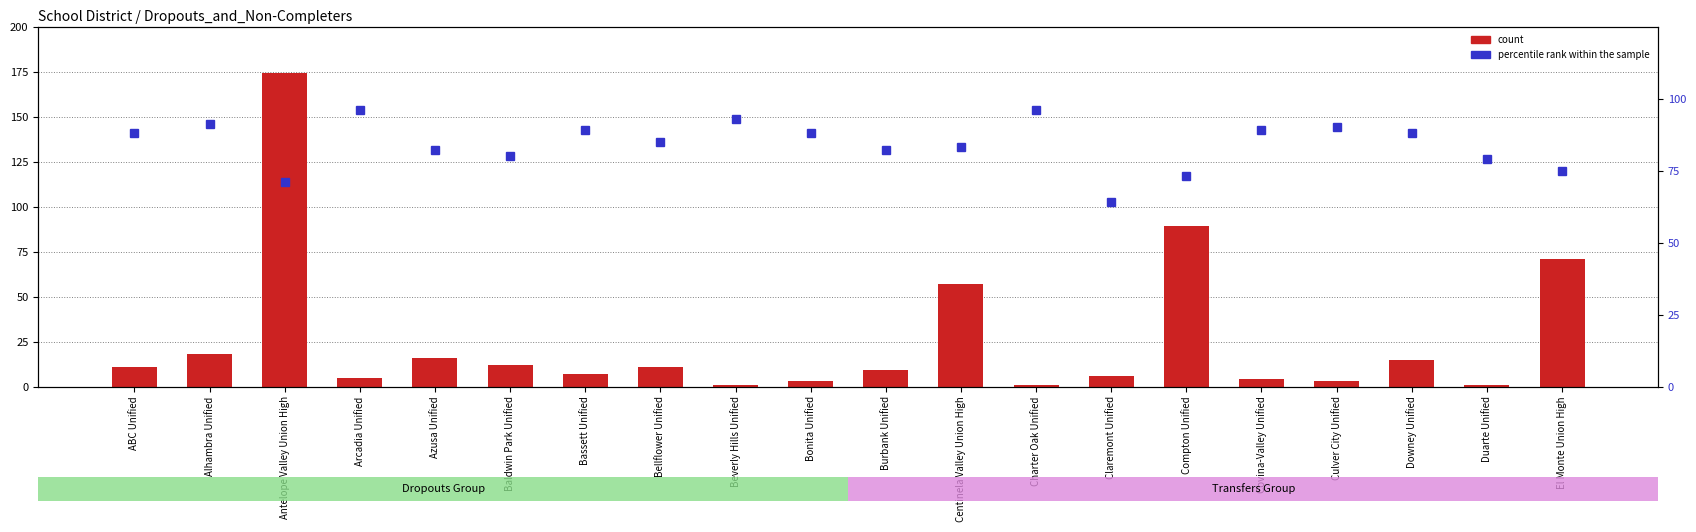

Which series has the largest range (max minus min)?

count